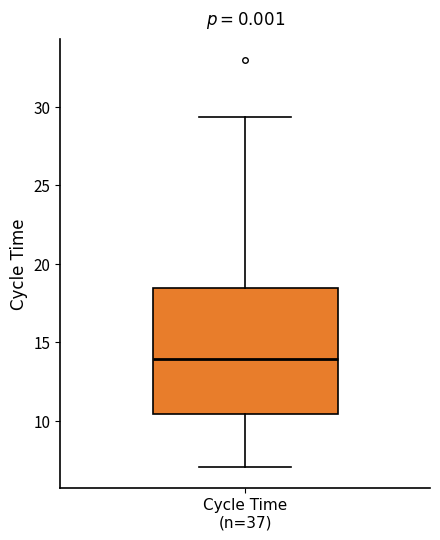

Transcribe this box plot: give where the median line is, the range the box spans, and where the two whiskers end, as read against the y-axis. The values are not printed on the chart, so give them approximately, as read against the axis.

median 14.0, box 10.5 to 18.5, whiskers 7.0 to 29.5